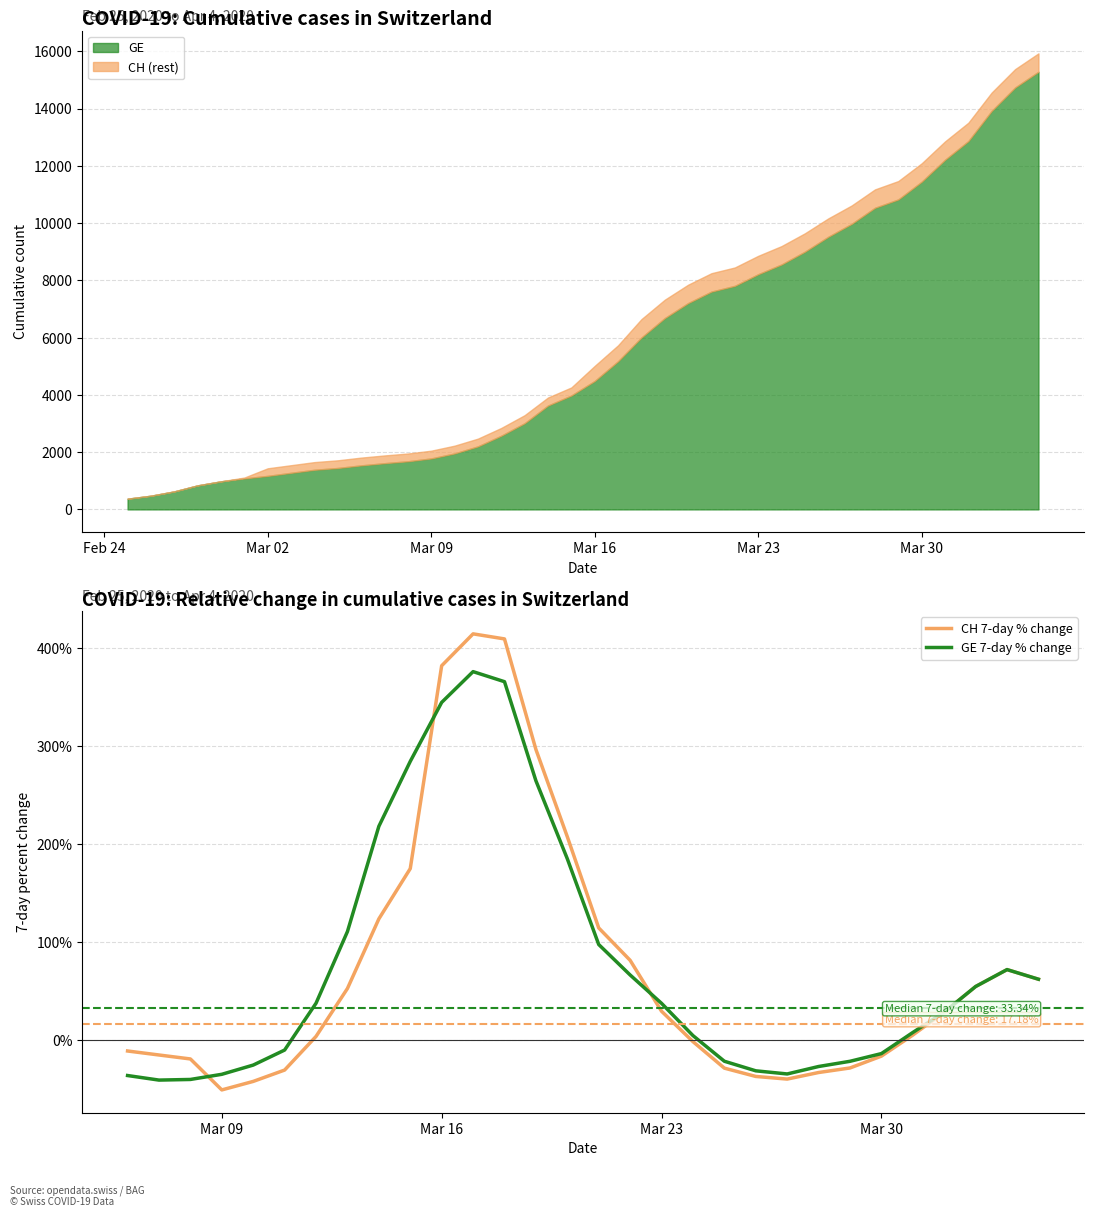

True or false: CH 7-day % change has more than 0 interior local peaks.

True